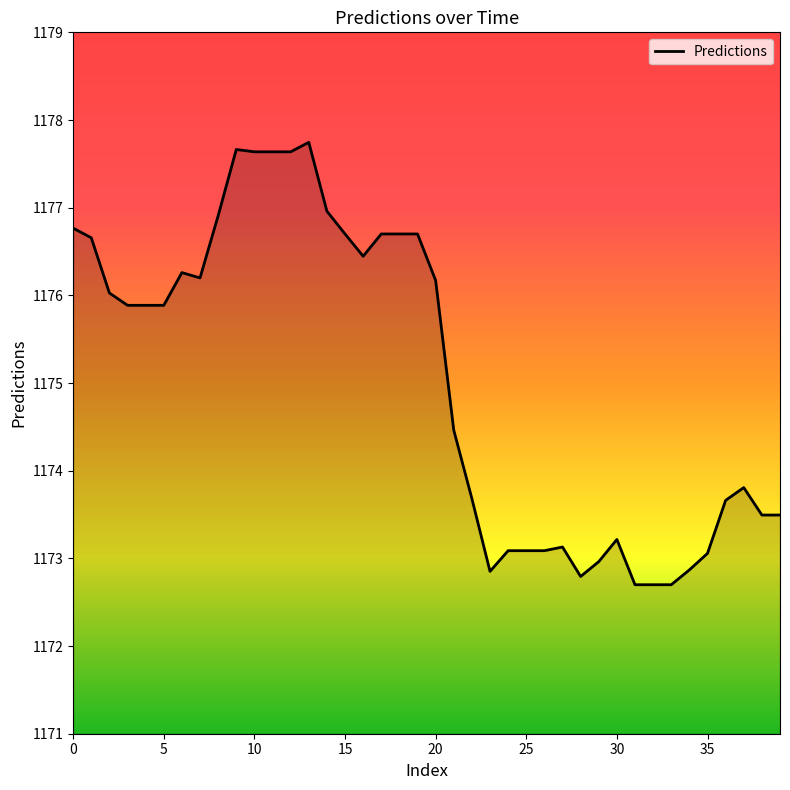

What is the average value?

1175.1